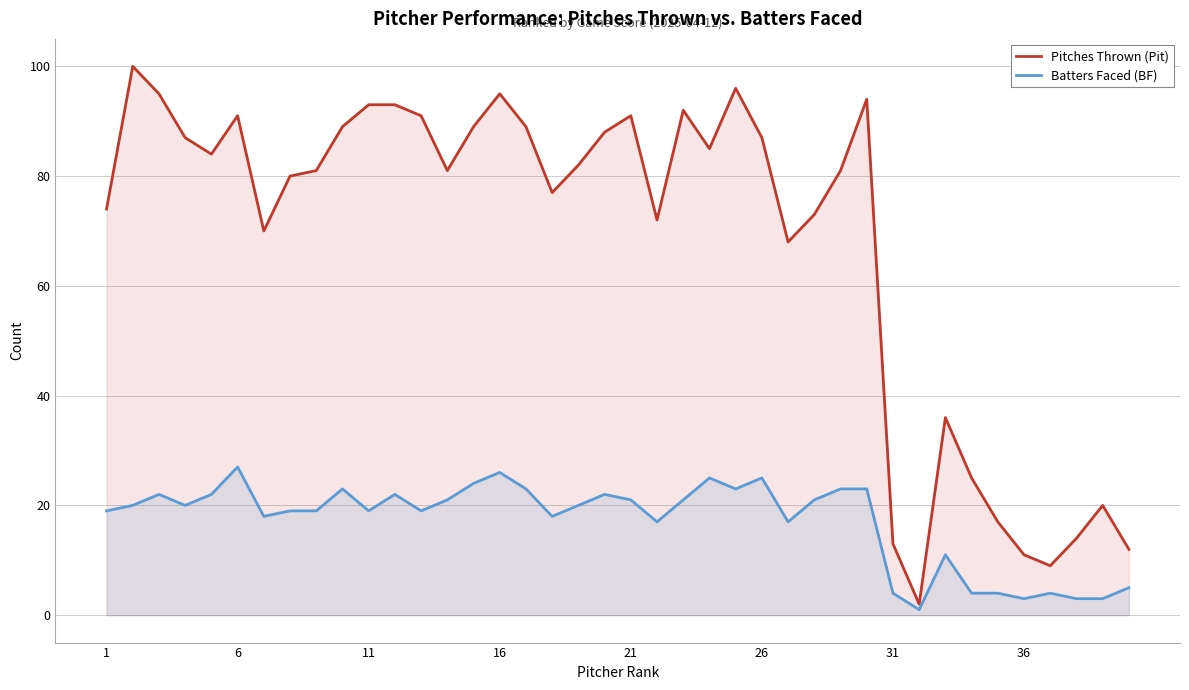

True or false: Batters Faced (BF) and Pitches Thrown (Pit) cross at least once.

False